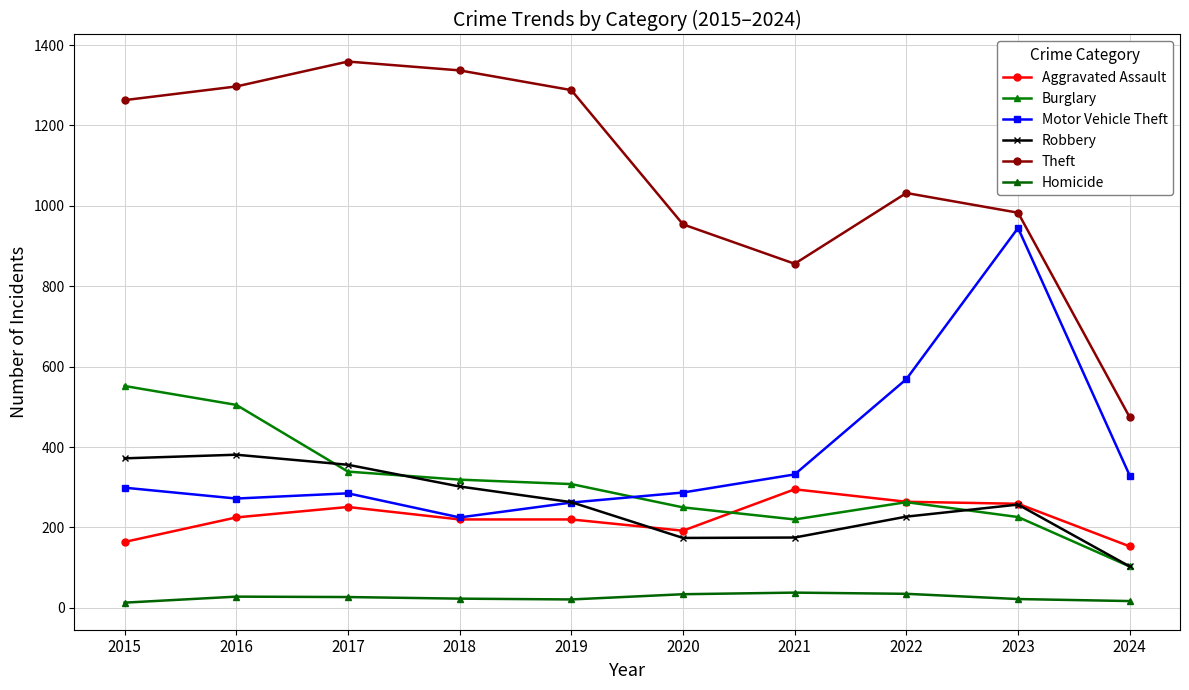

What is the smallest value displayed?

13